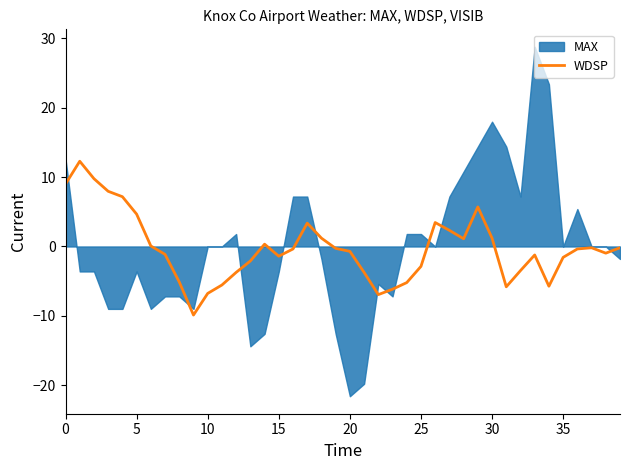

What is the minimum value for WDSP?

-9.9